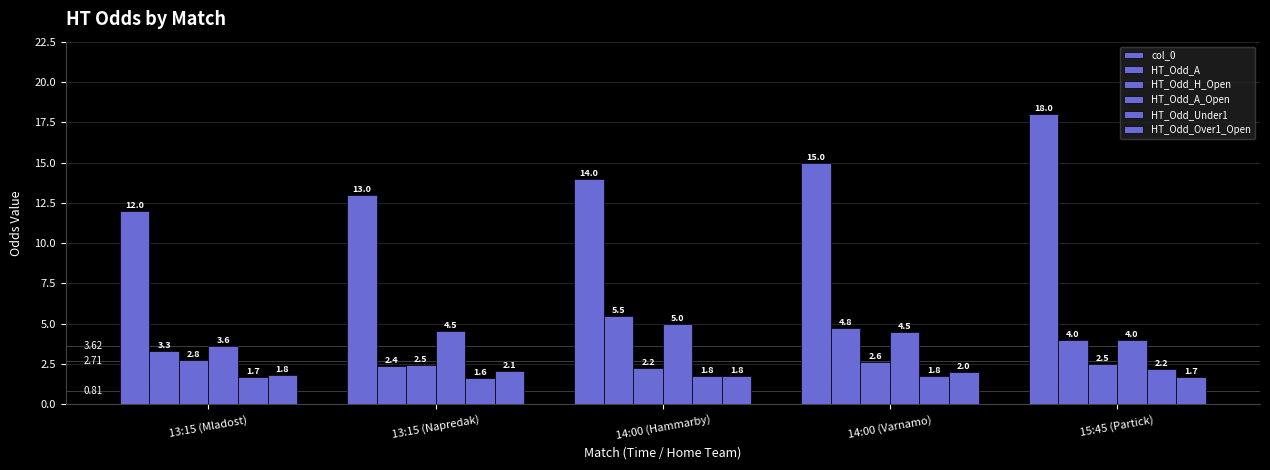

Does the chart contain any negative values?

No